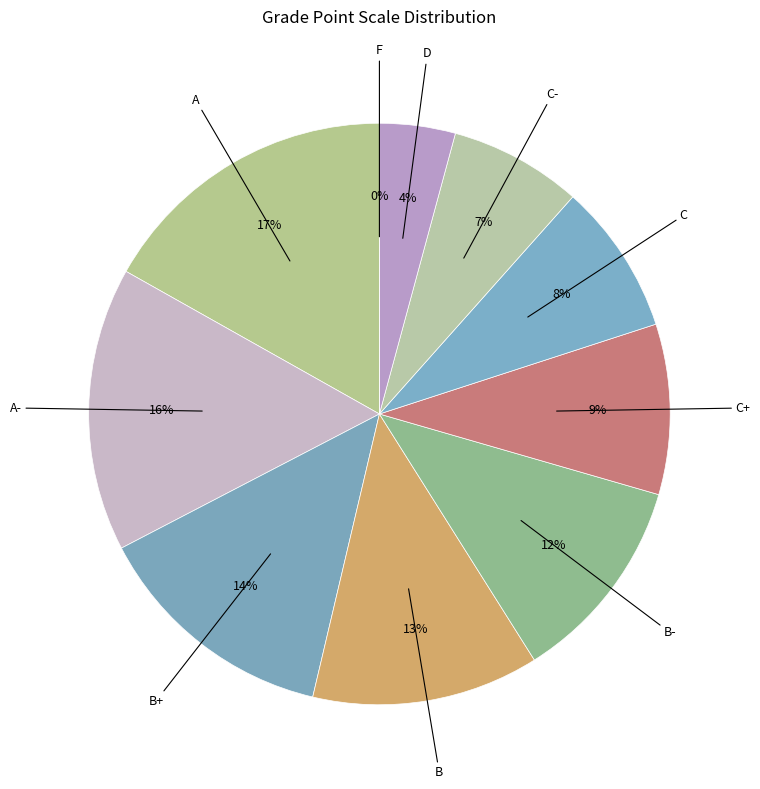

What is the change in value from C- to F?

-1.8